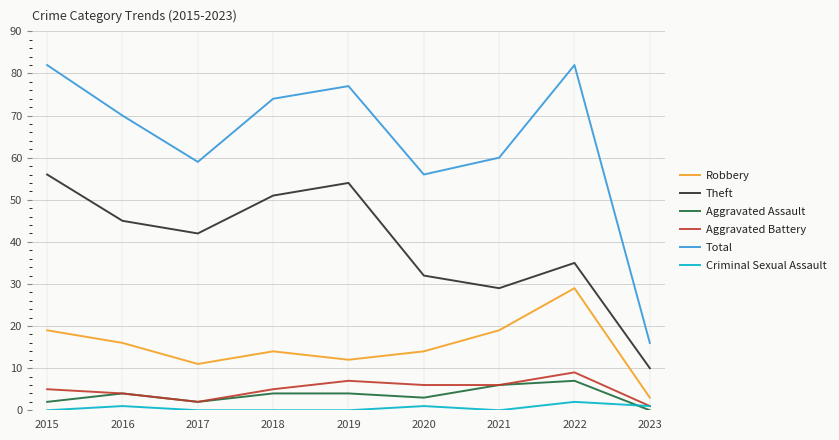

How many lines are shown in the chart?

6